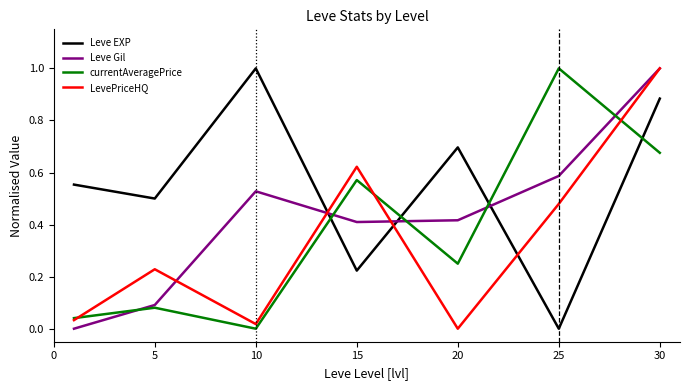

What is the maximum value for LevePriceHQ?

1.0